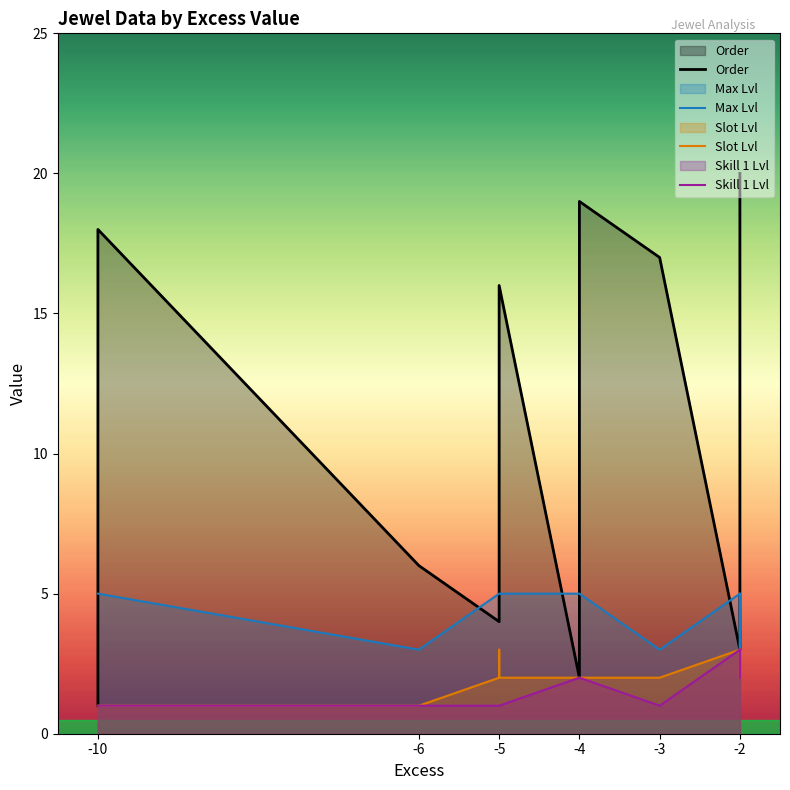

How many series are shown in this chart?

4